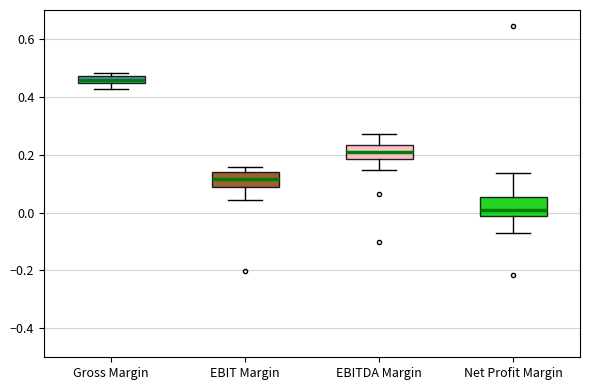

Which box has the highest median line?

Gross Margin